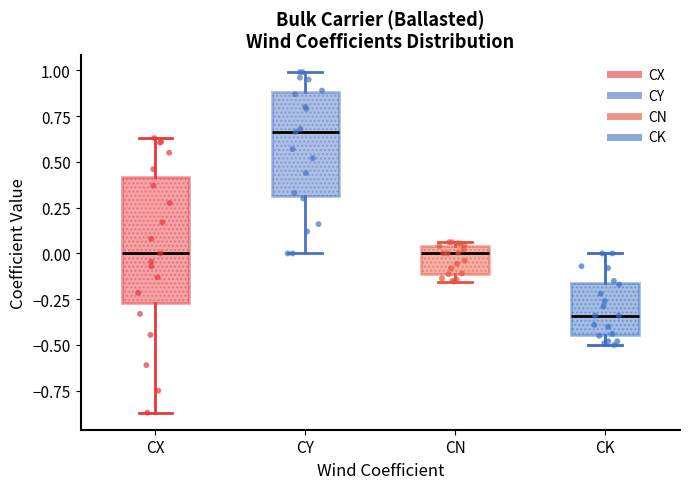

Comparing the boxes themselves (not the whiskers), which one is the tallest?

CX